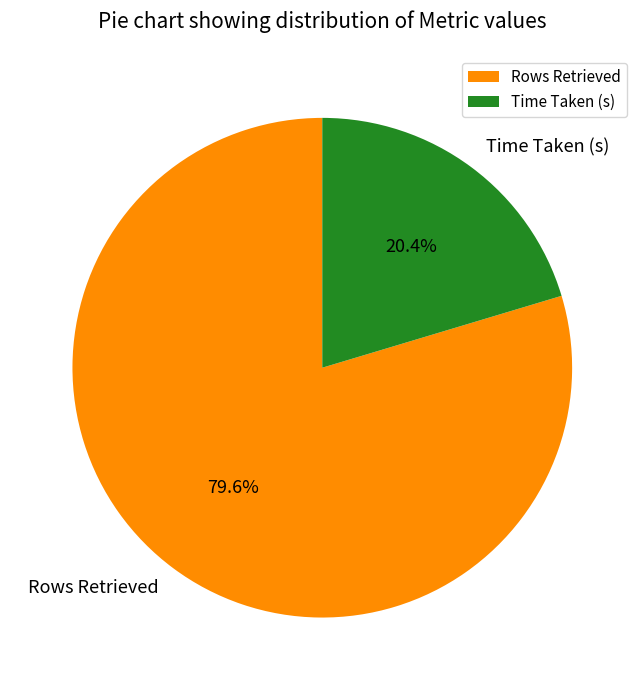

Which slice is the largest?

Rows Retrieved